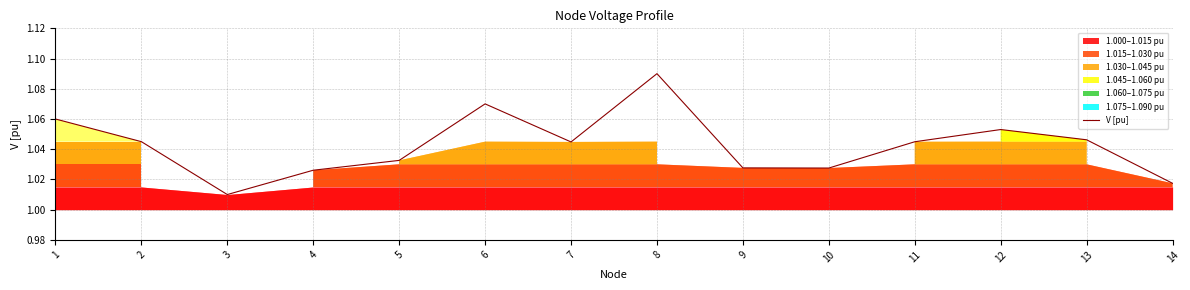

What is the sum of all values?

14.6